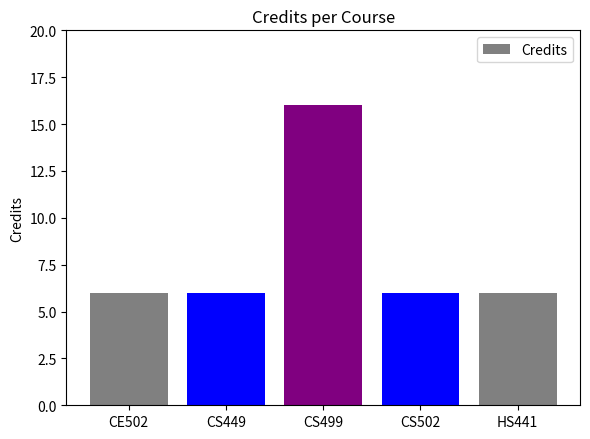

What is the change in value from CE502 to CS499?

+10